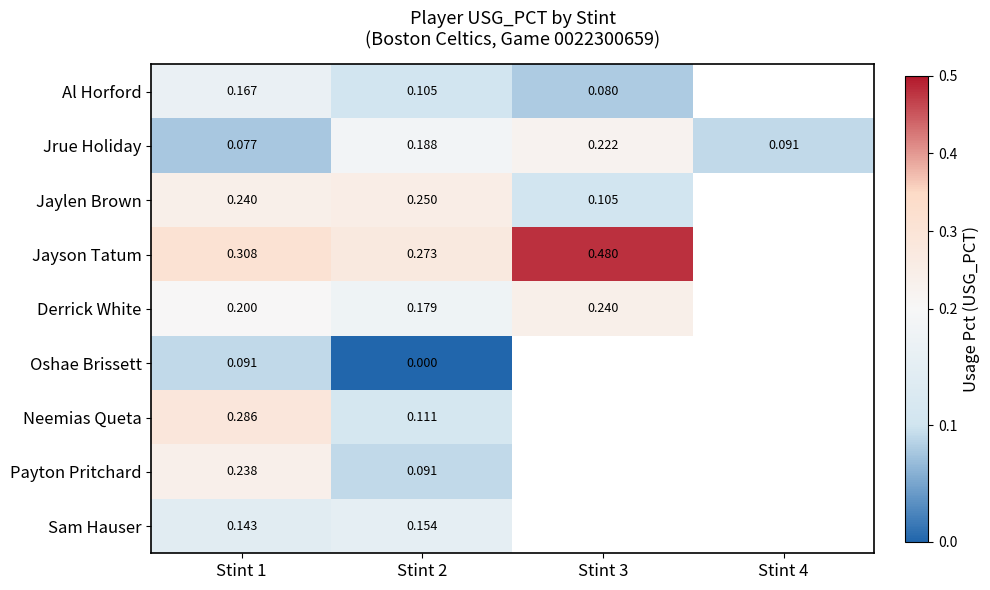

How many categories are shown in the chart?

4